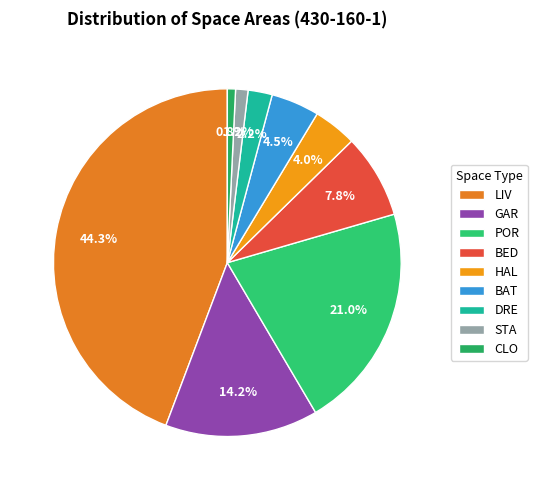

Between BAT and BED, which is larger?

BED